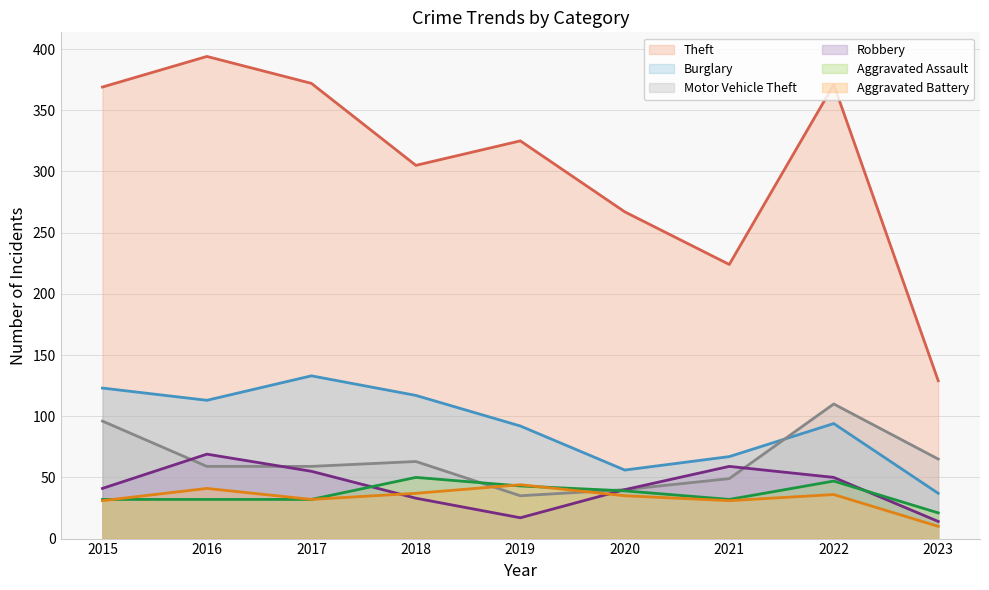

Reading left to right, list all the values displayed in this chart.

Theft: 2015=369	2016=394	2017=372	2018=305	2019=325	2020=267	2021=224	2022=371	2023=129
Burglary: 2015=123	2016=113	2017=133	2018=117	2019=92	2020=56	2021=67	2022=94	2023=37
Motor Vehicle Theft: 2015=96	2016=59	2017=59	2018=63	2019=35	2020=40	2021=49	2022=110	2023=65
Robbery: 2015=41	2016=69	2017=55	2018=33	2019=17	2020=40	2021=59	2022=50	2023=14
Aggravated Assault: 2015=32	2016=32	2017=32	2018=50	2019=43	2020=39	2021=32	2022=47	2023=21
Aggravated Battery: 2015=31	2016=41	2017=32	2018=37	2019=44	2020=35	2021=31	2022=36	2023=10